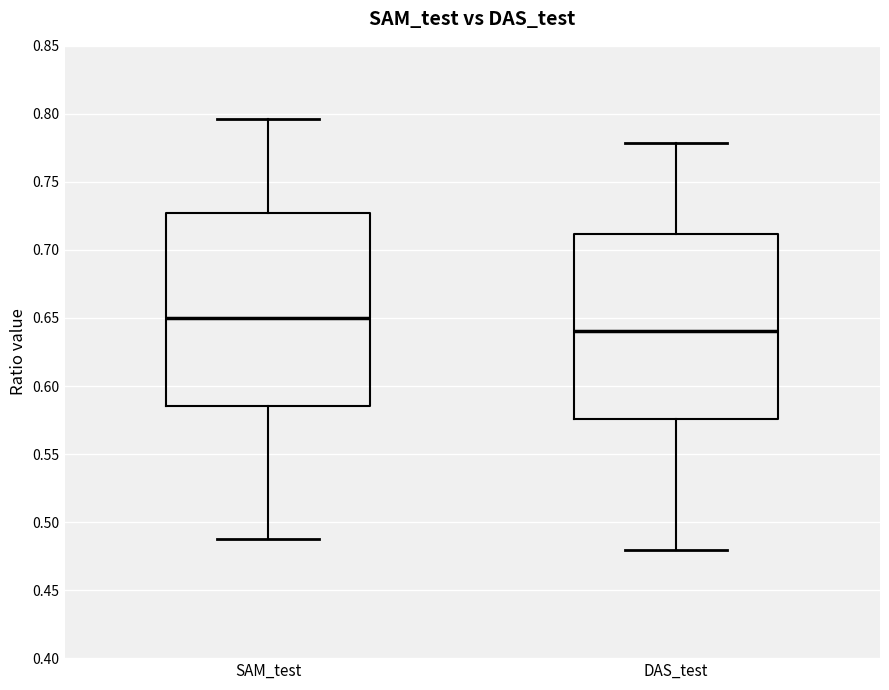

Which box's median line is the highest?

SAM_test